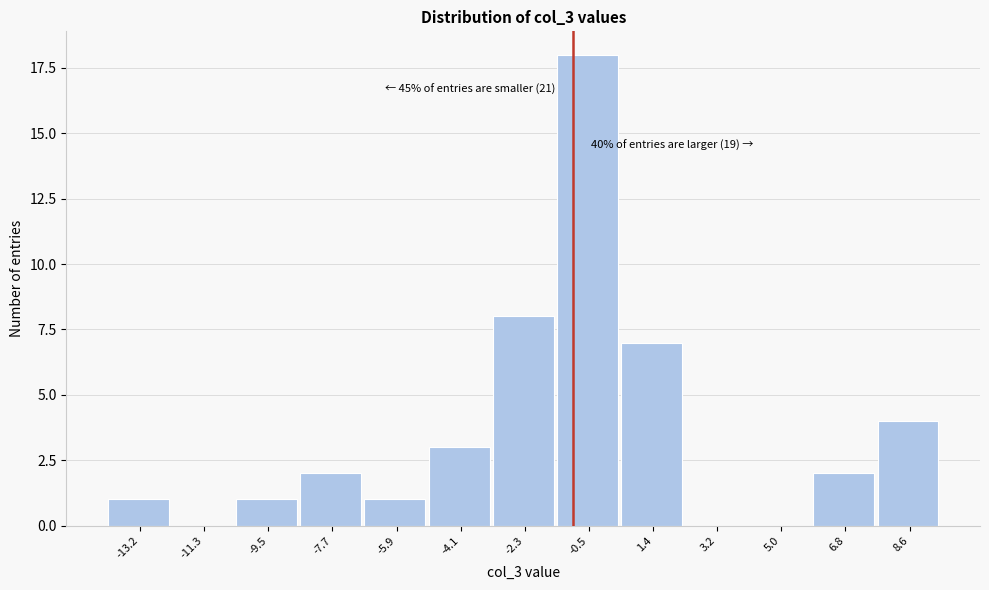

Reading right to left, extract all data points from this chart.

8.6=4	6.8=2	5.0=0	3.2=0	1.4=7	-0.5=18	-2.3=8	-4.1=3	-5.9=1	-7.7=2	-9.5=1	-11.3=0	-13.2=1